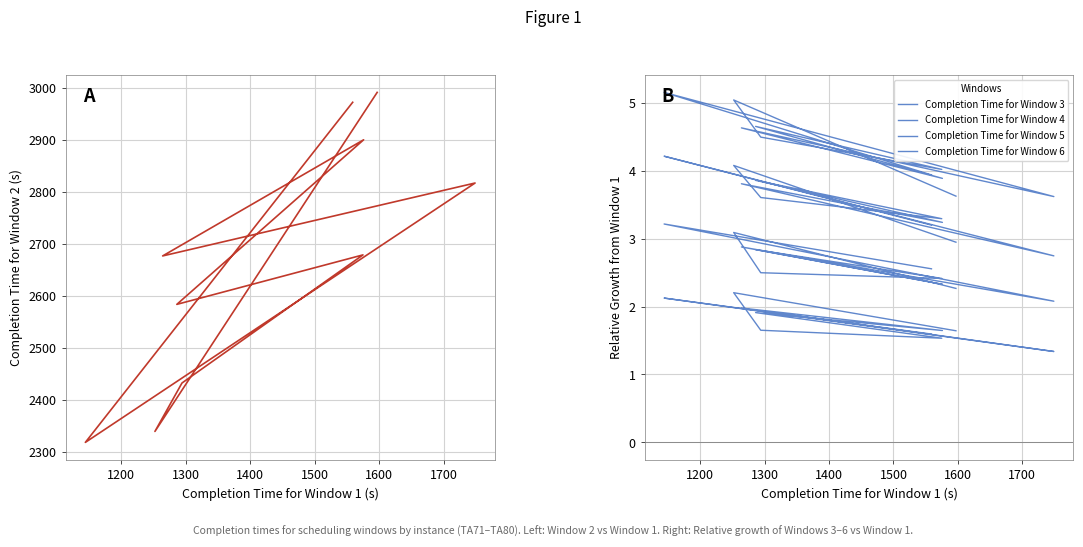

In Completion Time for Window 3, how many points are lower than both neighbors (excluding endpoints)?

3